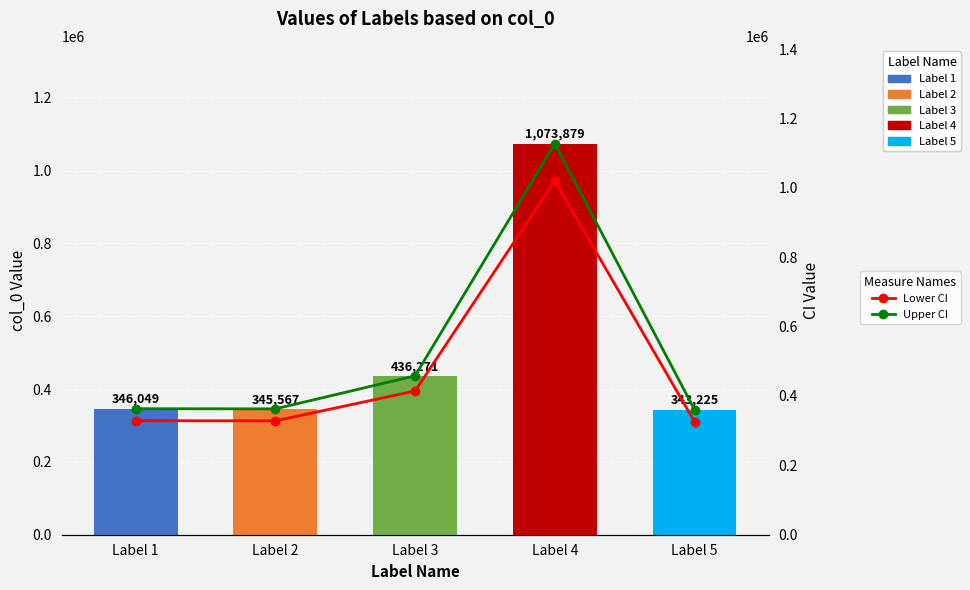

Are the bars horizontal?

No